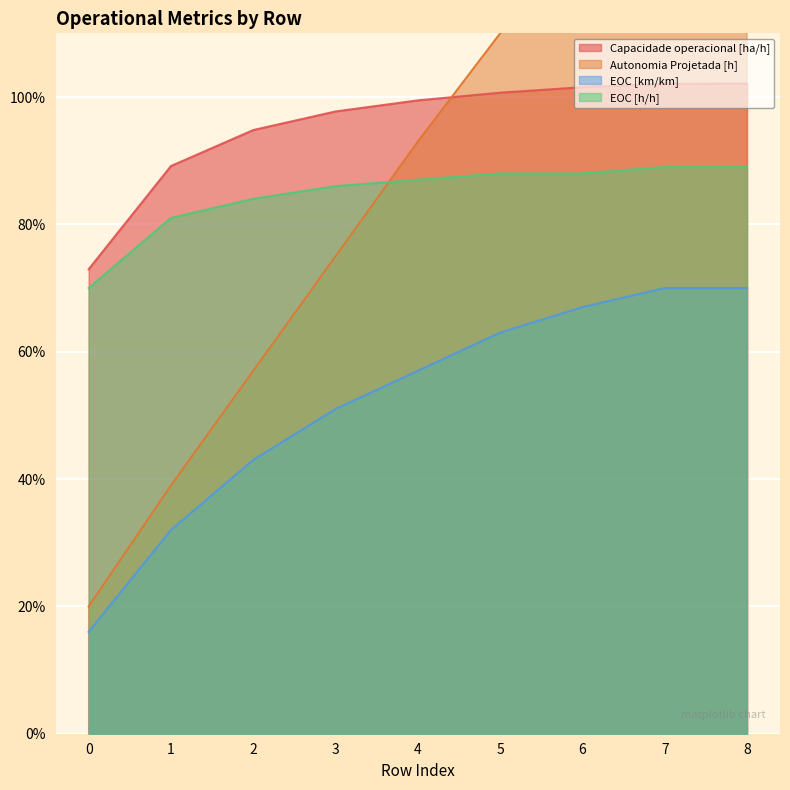

What is the difference between the second highest and minimum values in the EOC [h/h] series?

0.2